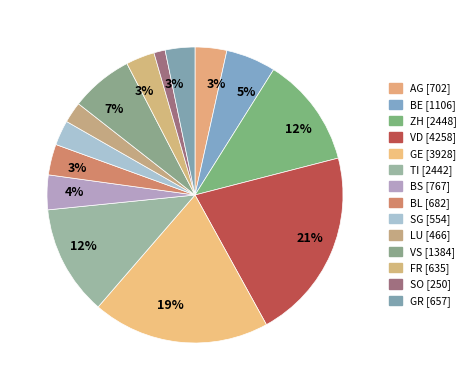

Between BL and TI, which is larger?

TI